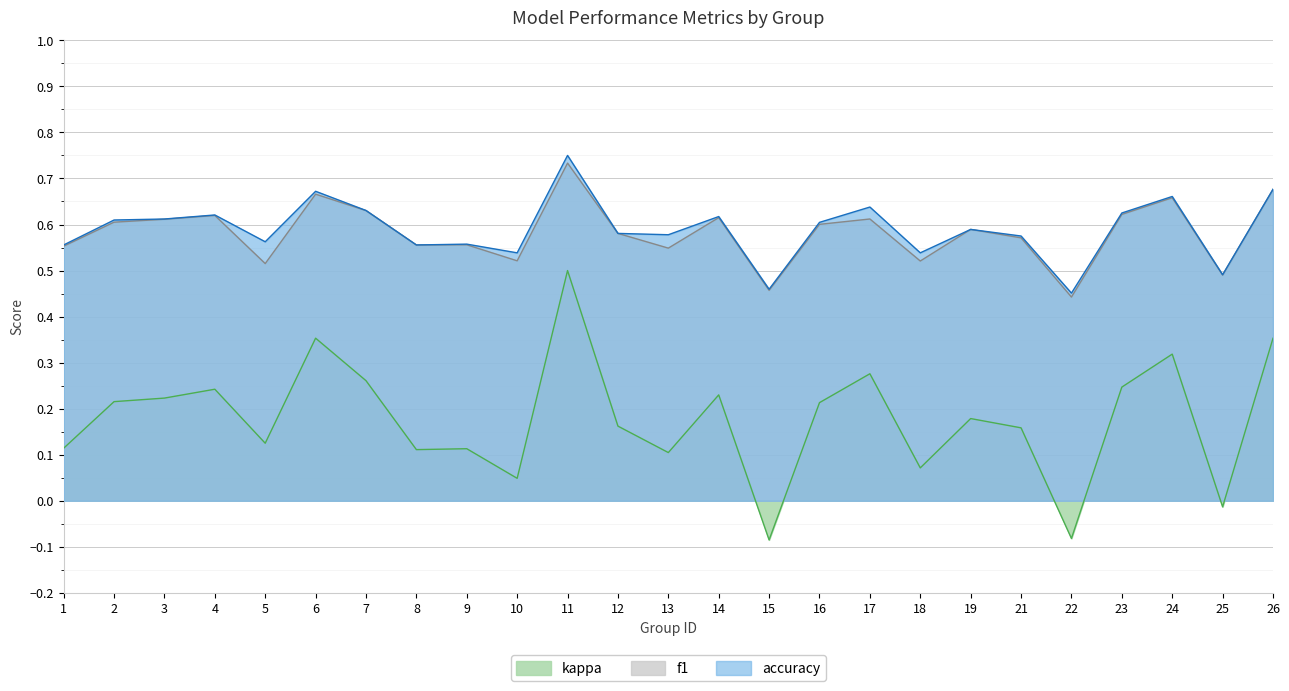

What is the average value of the accuracy series?

0.6